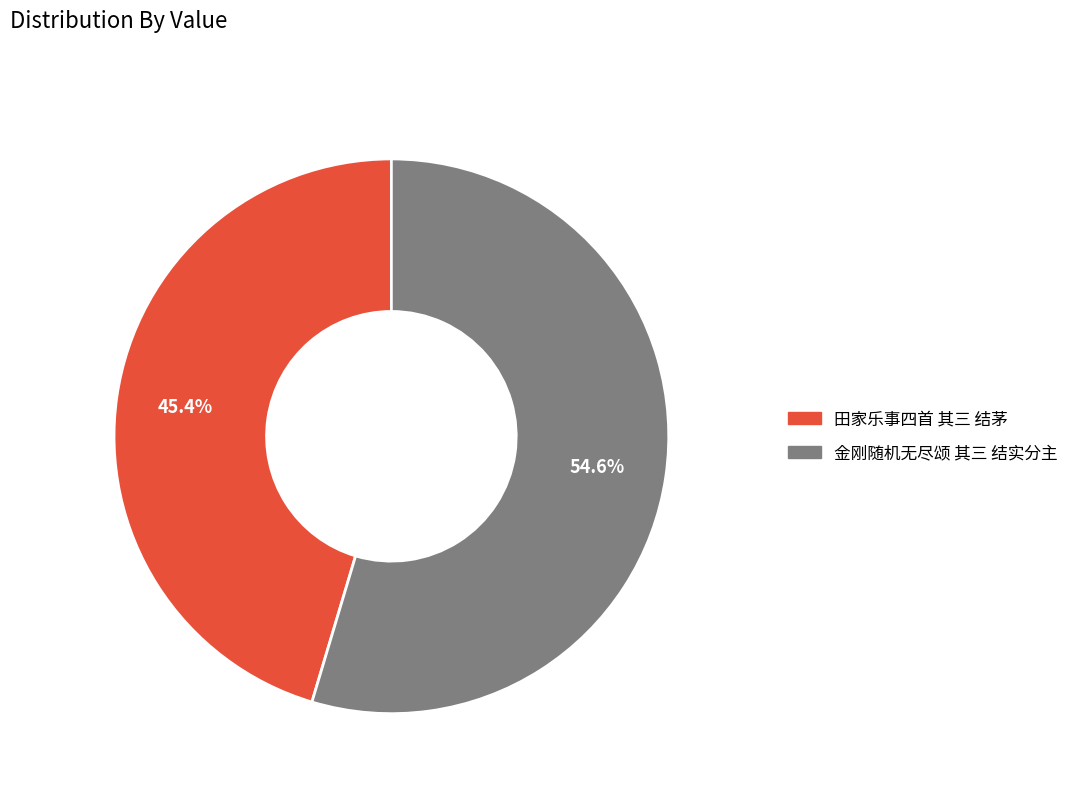

True or false: 金刚随机无尽颂 其三 结实分主 accounts for 62% of the total.

False